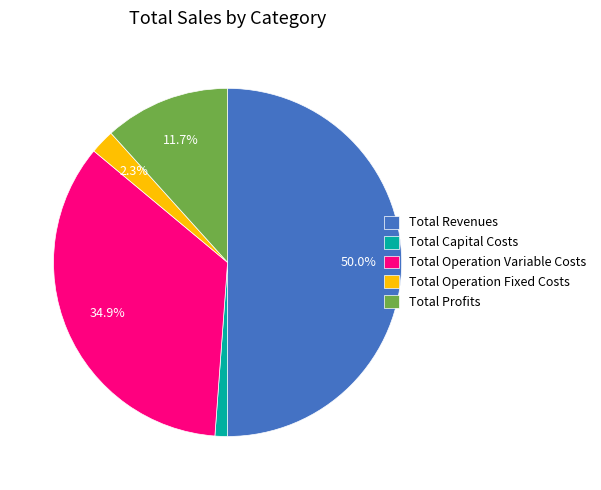

How much of the chart is everything except Total Operation Variable Costs?

65.1%